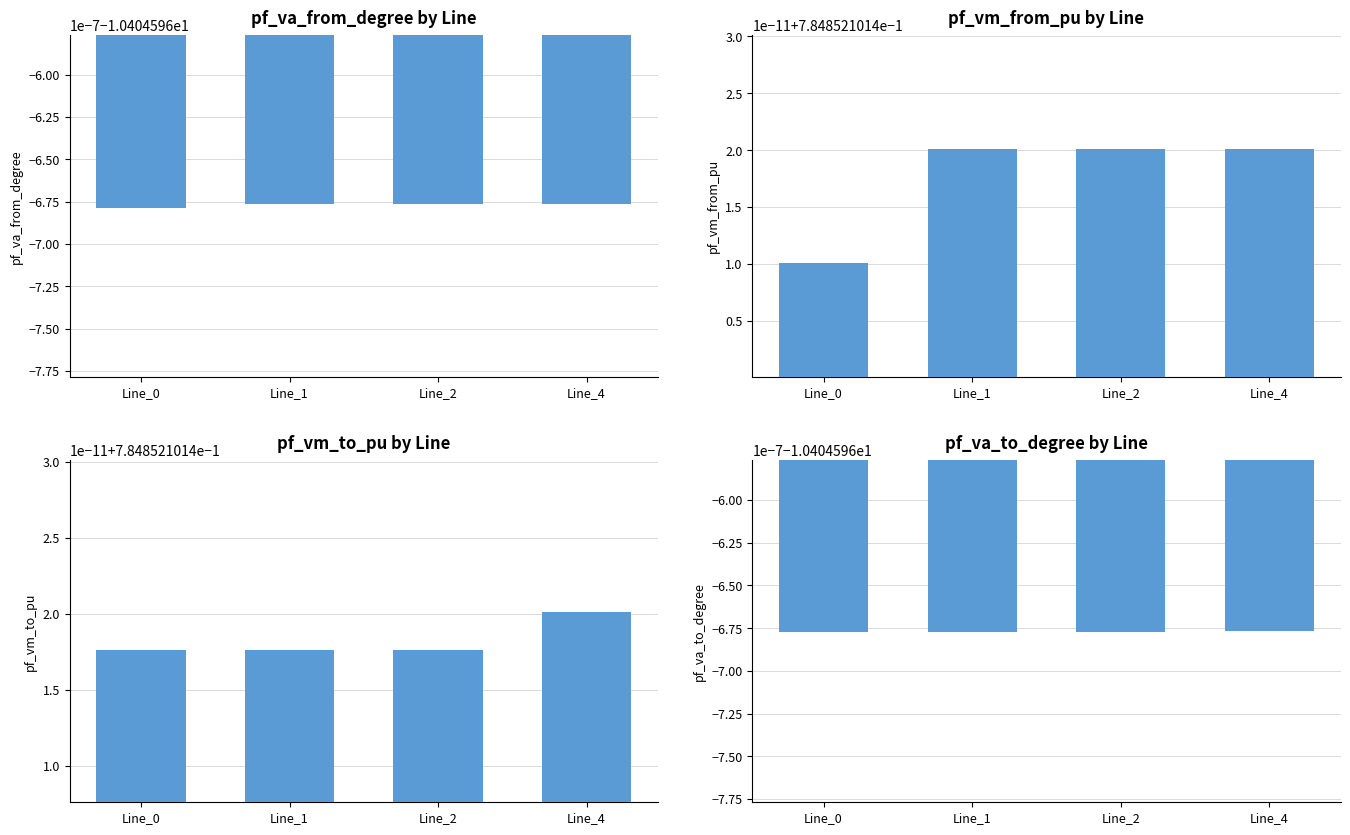

Reading left to right, transcribe all the data shown in this chart.

pf_va_from_degree: Line_0=-10.4	Line_1=-10.4	Line_2=-10.4	Line_4=-10.4
pf_vm_from_pu: Line_0=0.8	Line_1=0.8	Line_2=0.8	Line_4=0.8
pf_vm_to_pu: Line_0=0.8	Line_1=0.8	Line_2=0.8	Line_4=0.8
pf_va_to_degree: Line_0=-10.4	Line_1=-10.4	Line_2=-10.4	Line_4=-10.4